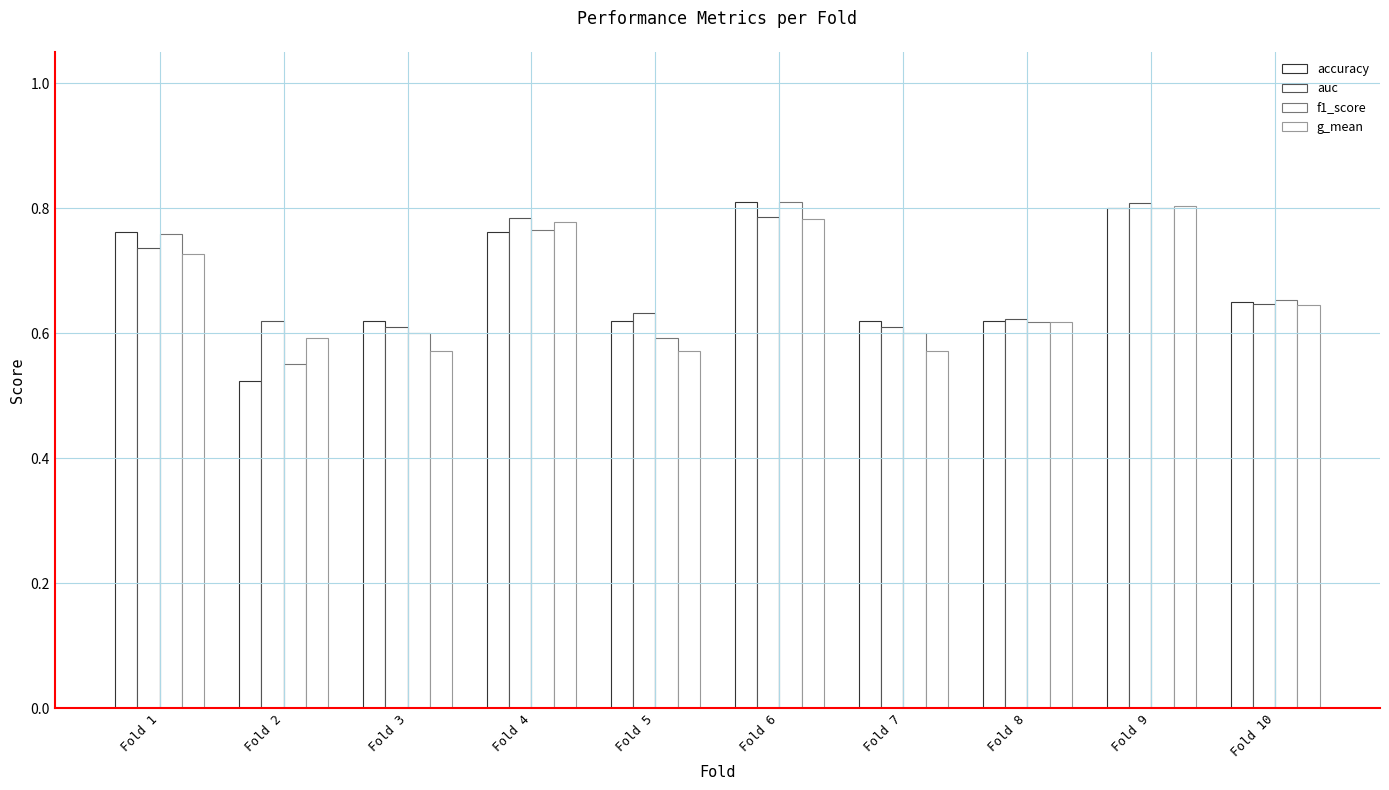

At which label is g_mean closest to 0?

Fold 5